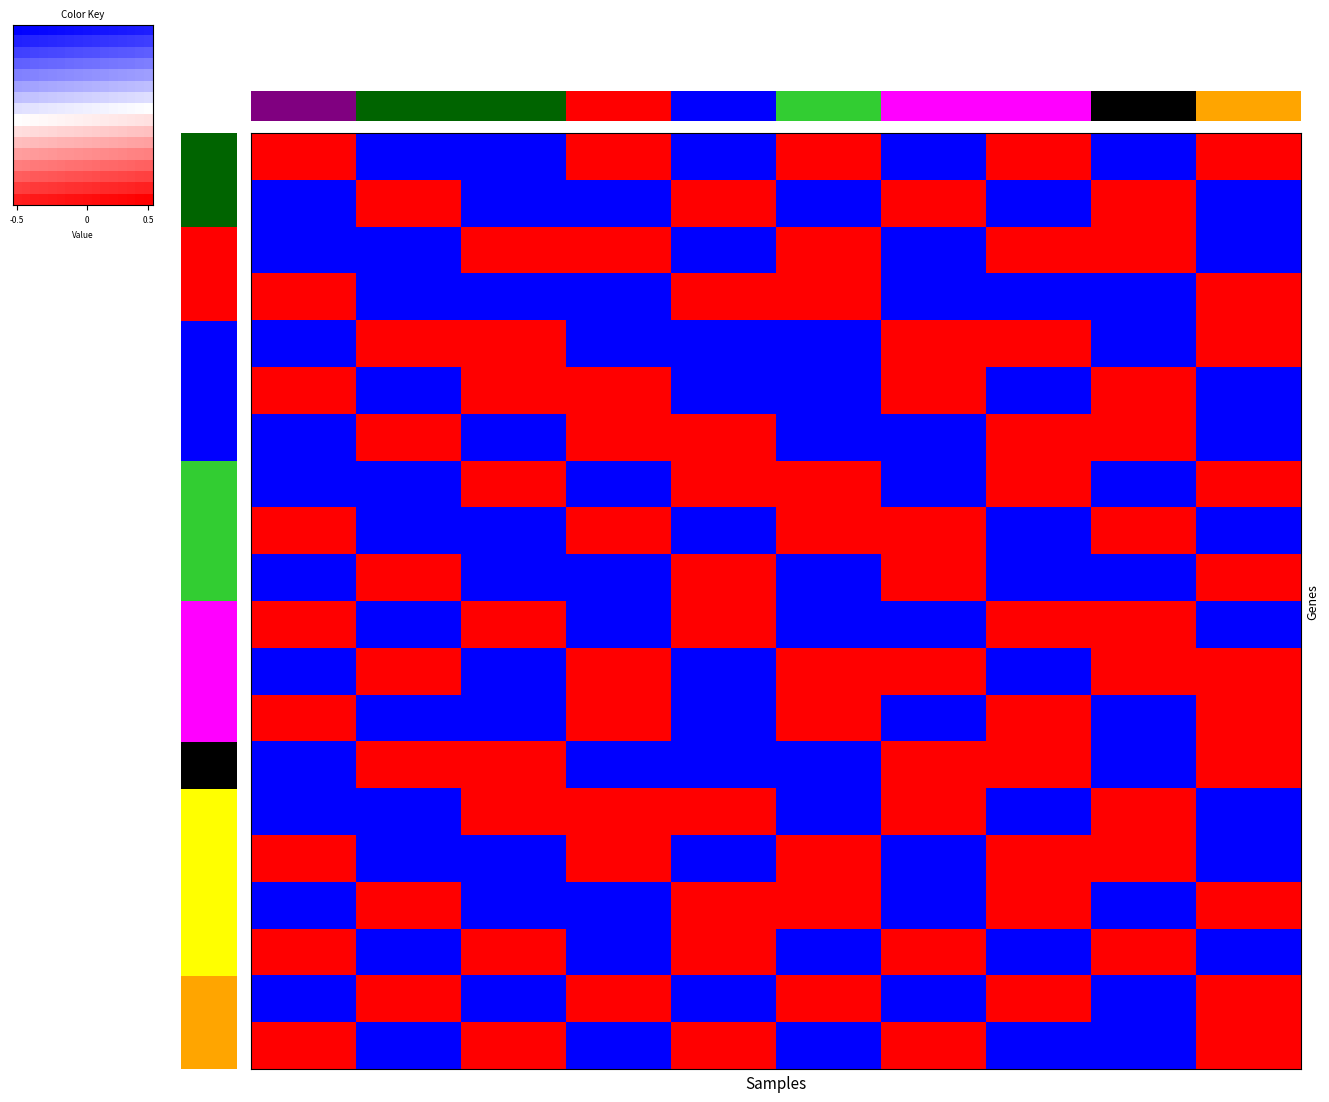

Is it true that BL6_5_CD45_bm1_b equals 0 at 17?

False